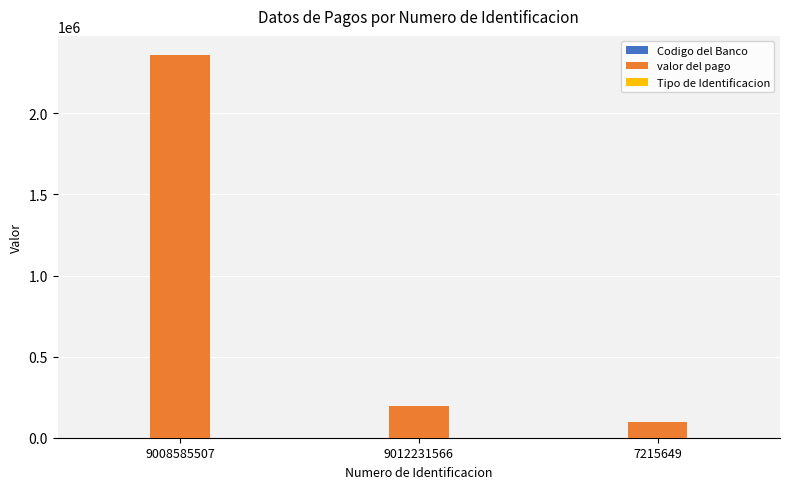

Which series has the largest total across all categories?

valor del pago